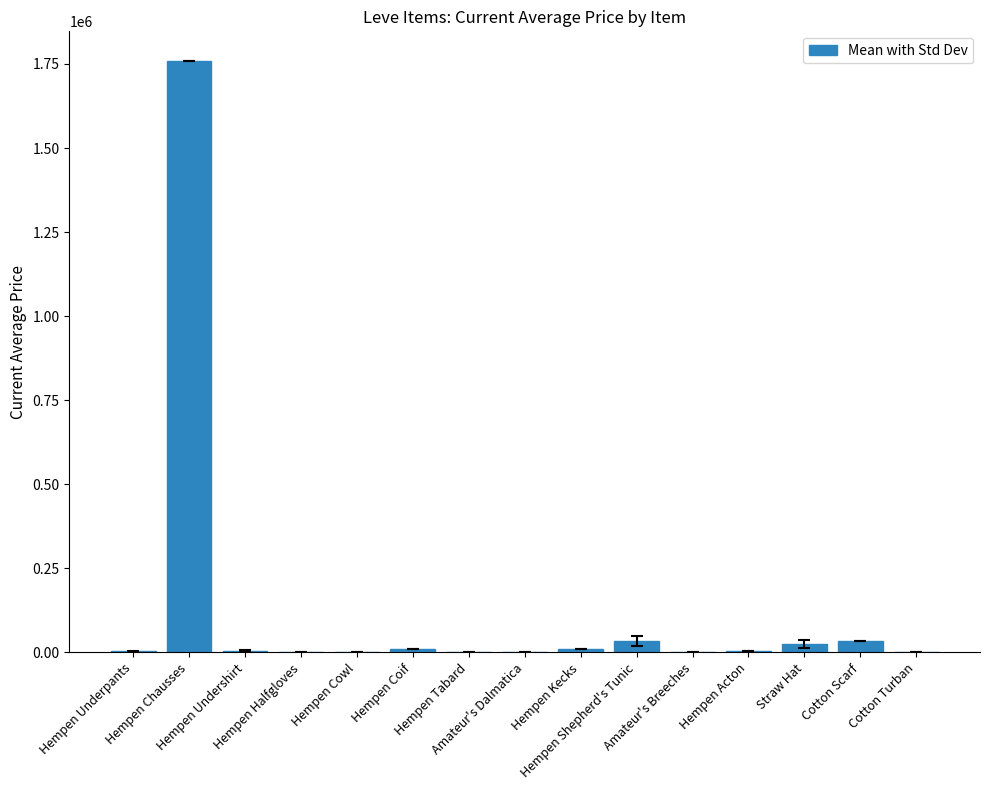

What is the sum of all values?

1884755.1